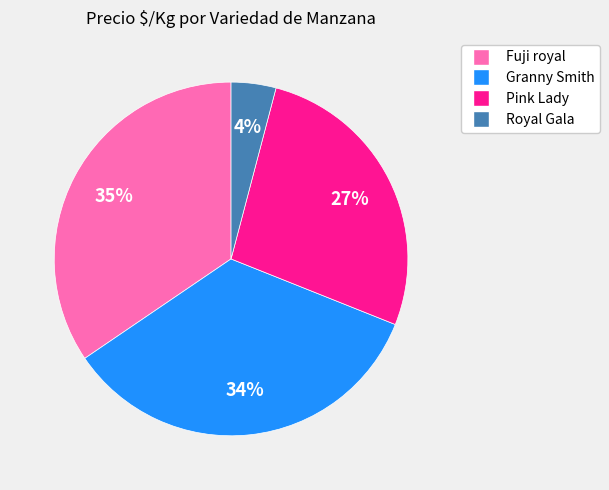

True or false: Granny Smith accounts for 43% of the total.

False